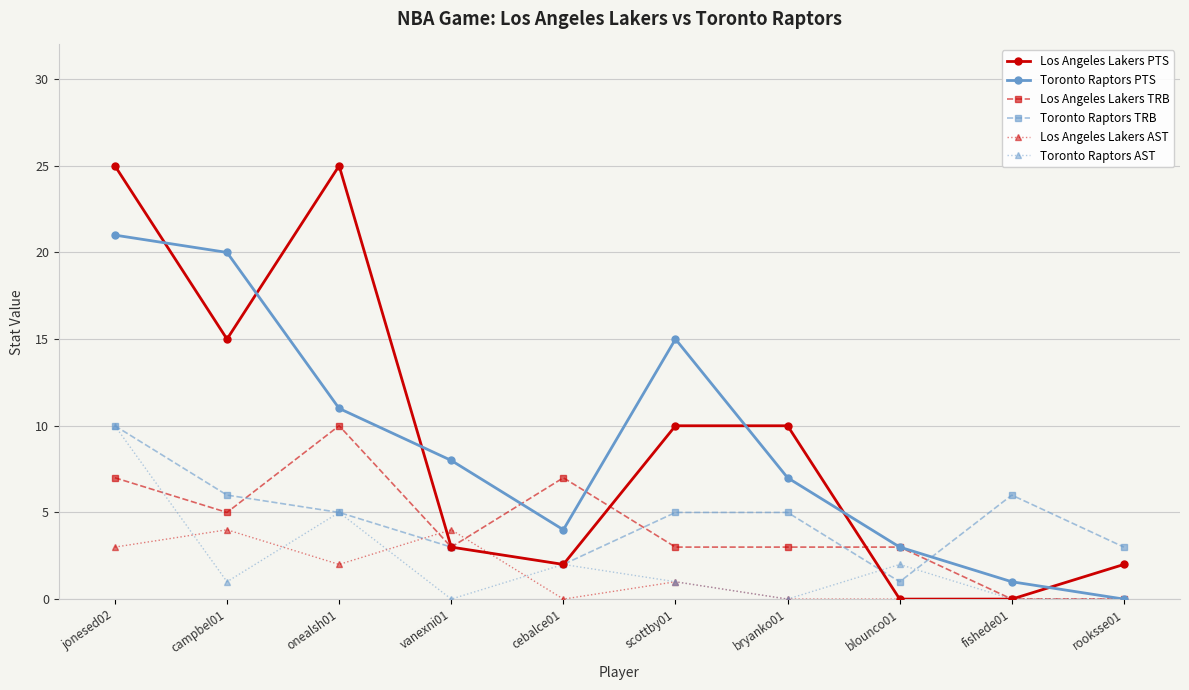

What are all the series names shown in the legend?

Los Angeles Lakers PTS, Toronto Raptors PTS, Los Angeles Lakers TRB, Toronto Raptors TRB, Los Angeles Lakers AST, Toronto Raptors AST